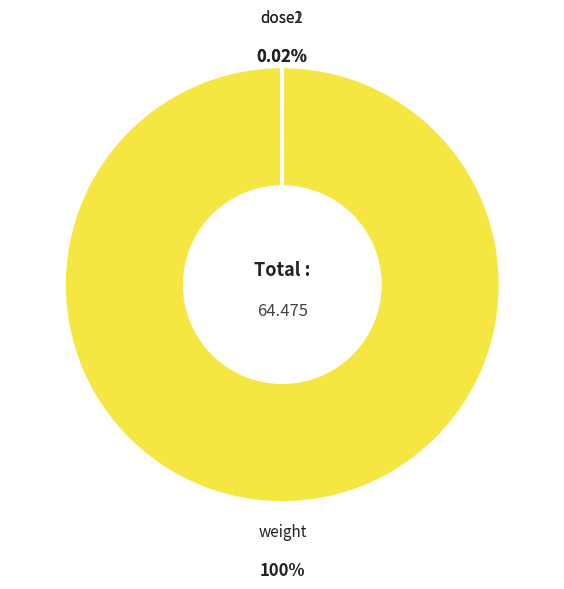

Which slice is the largest?

weight